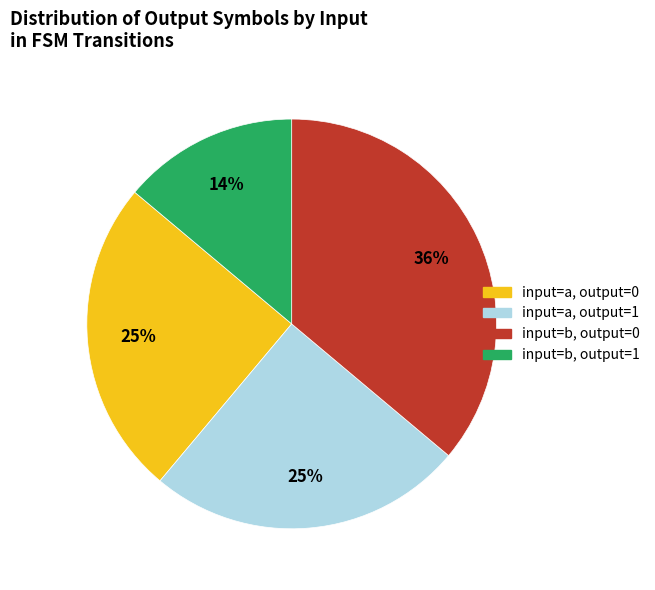

Which slice is the smallest?

input=b, output=1